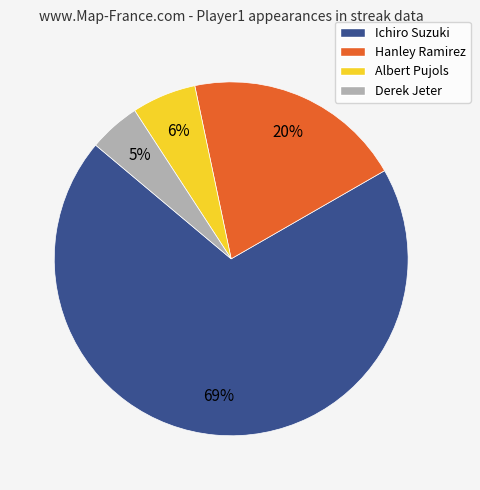

How many slices are in this pie chart?

4